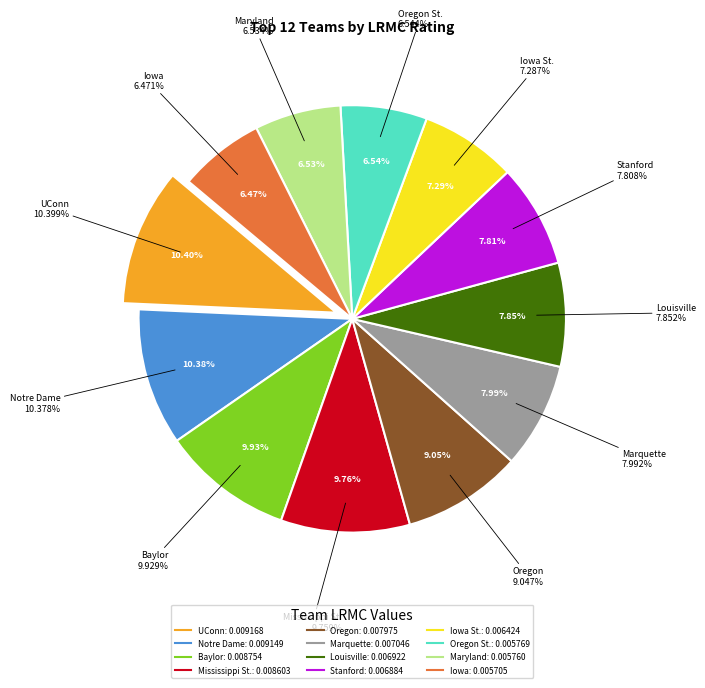

Is Maryland the majority of the pie?

No